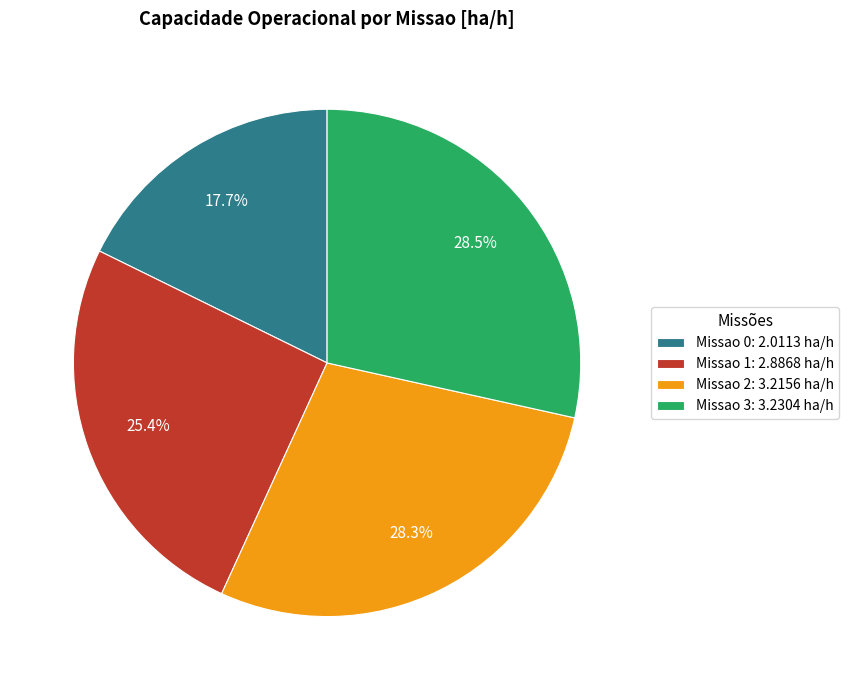

Which slice is the smallest?

Missao 0